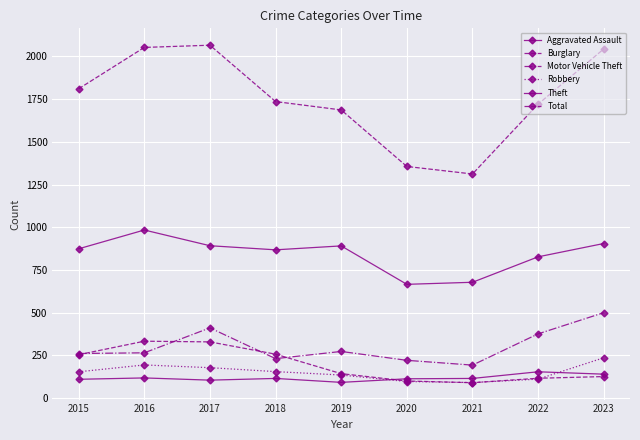

At which category does the chart reach its minimum across all series?

2021